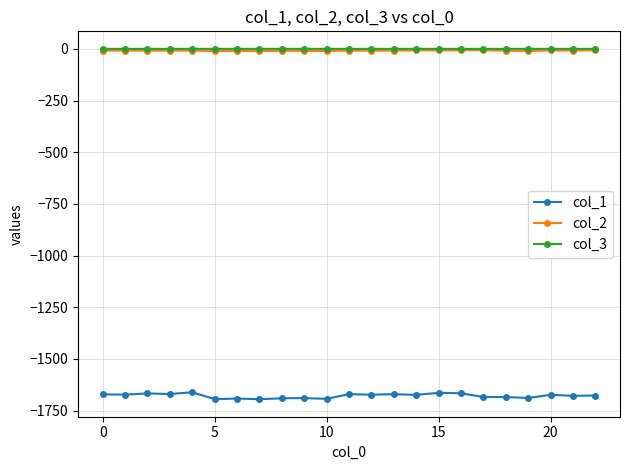

Which series has the largest range (max minus min)?

col_1